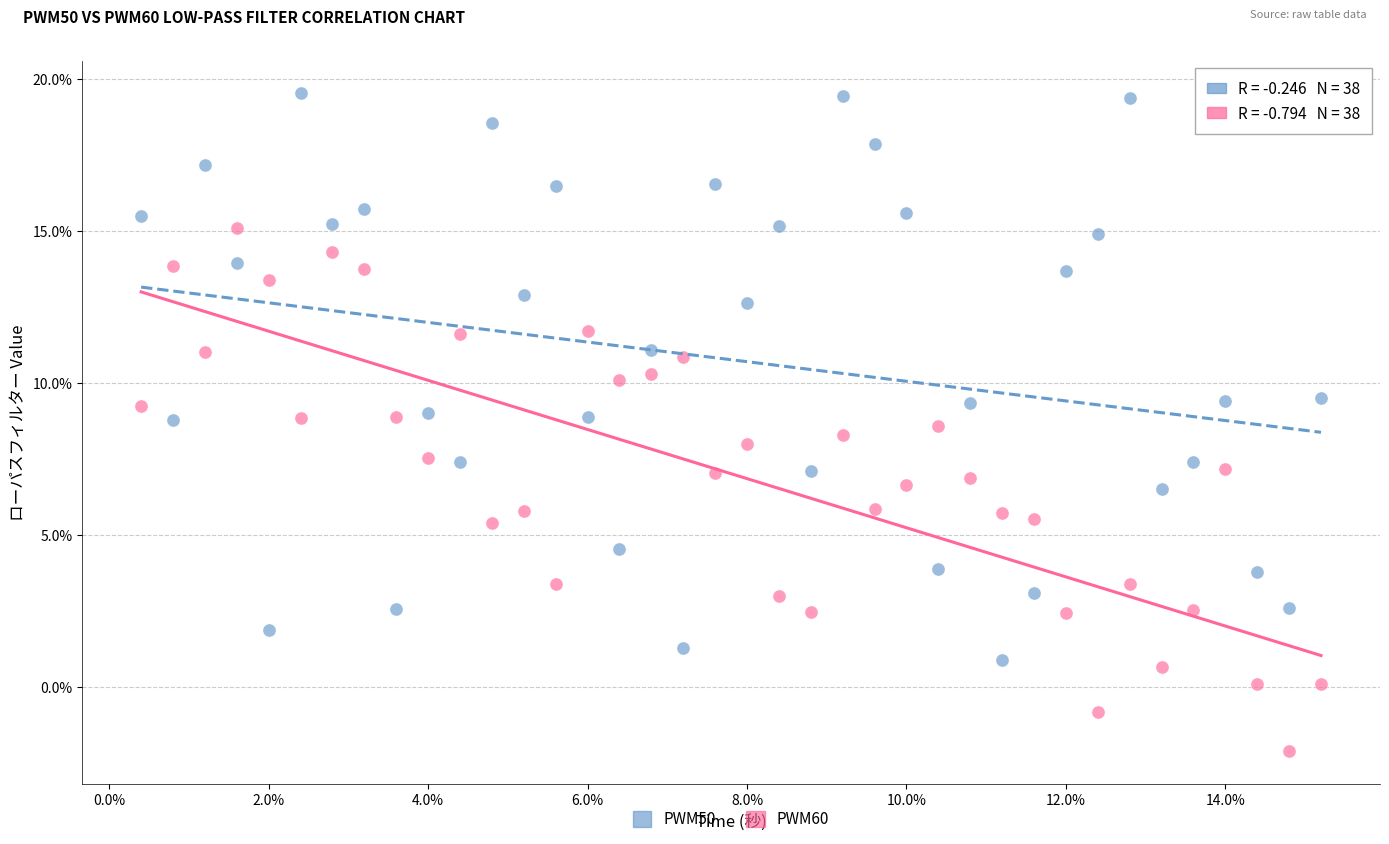

Which series contains the lowest Y value?

PWM60